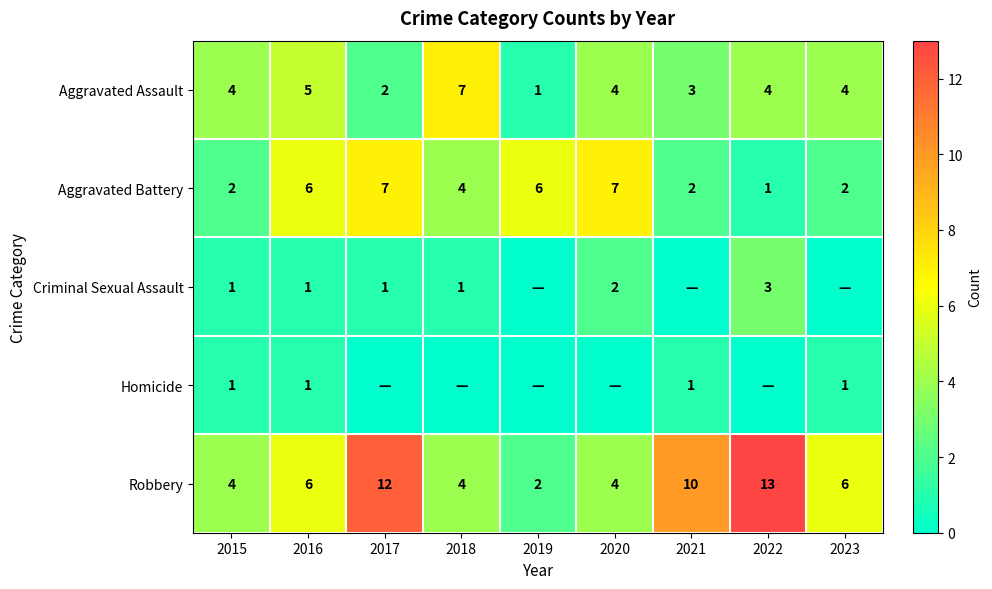

Where does the Aggravated Battery series first go above 4?

2016